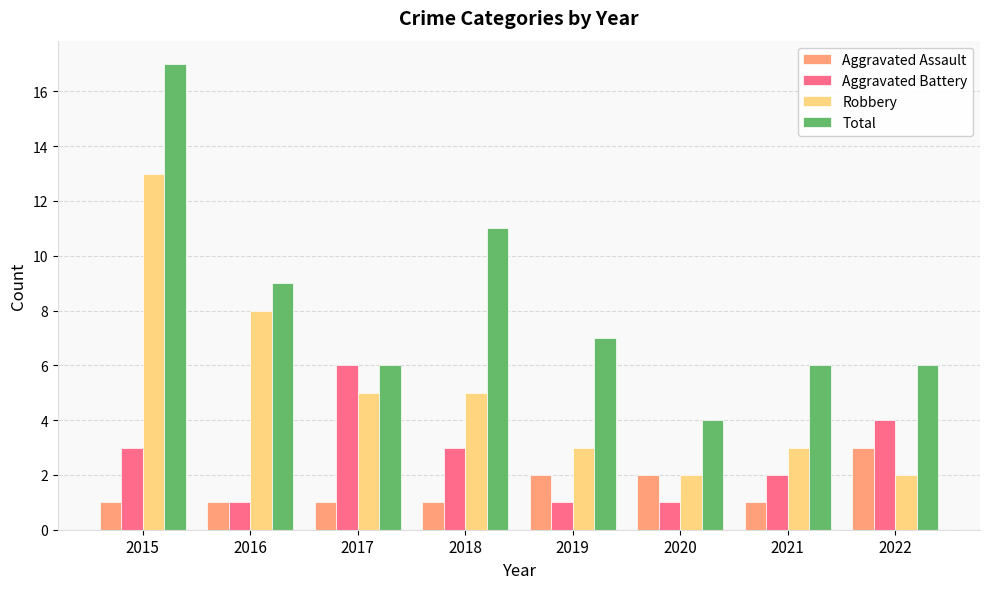

Does the chart contain any negative values?

No